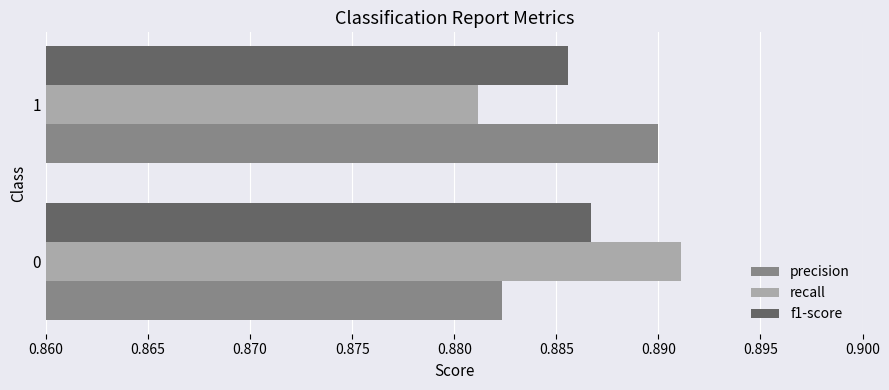

How many recall values are between 0 and 1?

2